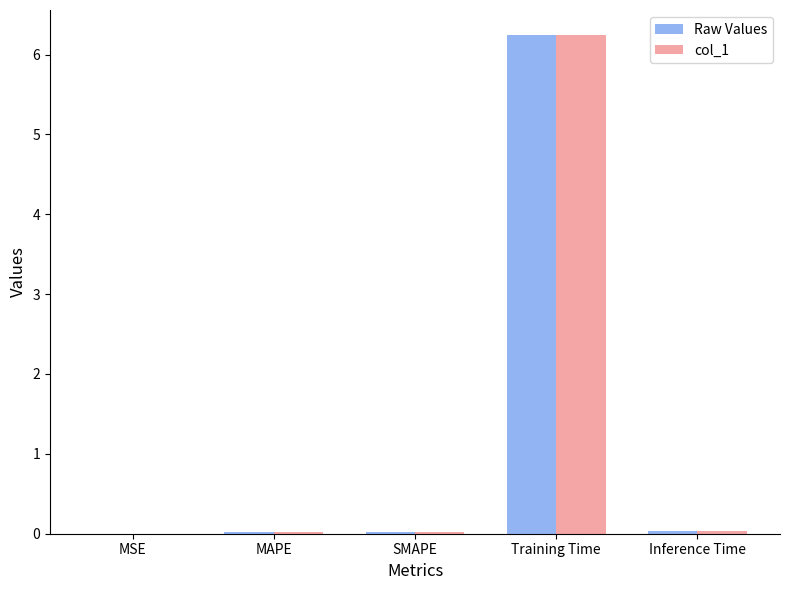

What is the greatest value displayed?

6.2